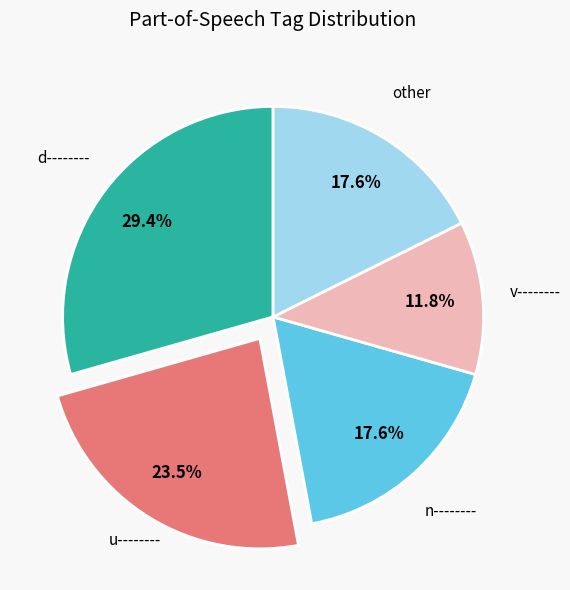

Does any single category account for the majority?

No